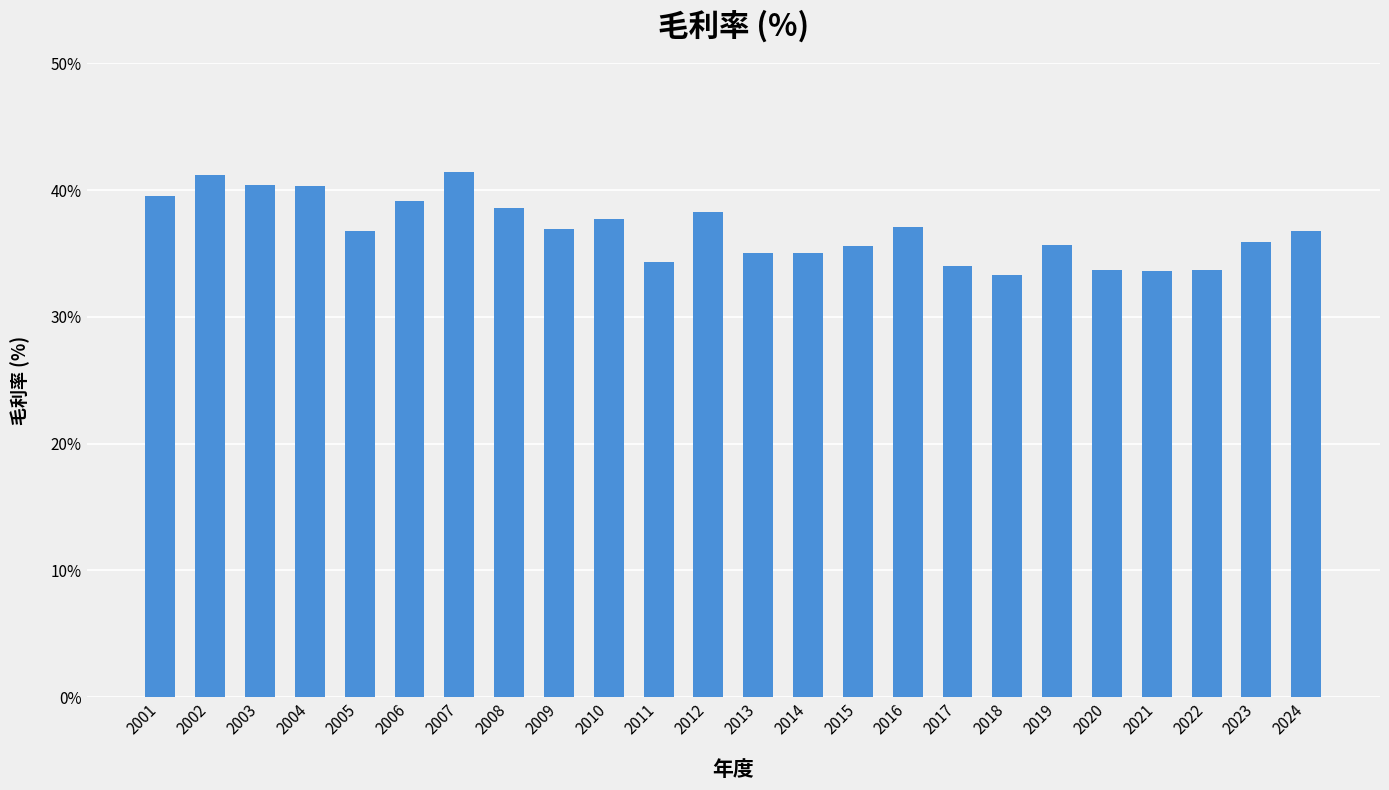

What is the value of the 3rd bar from the left?

40.4